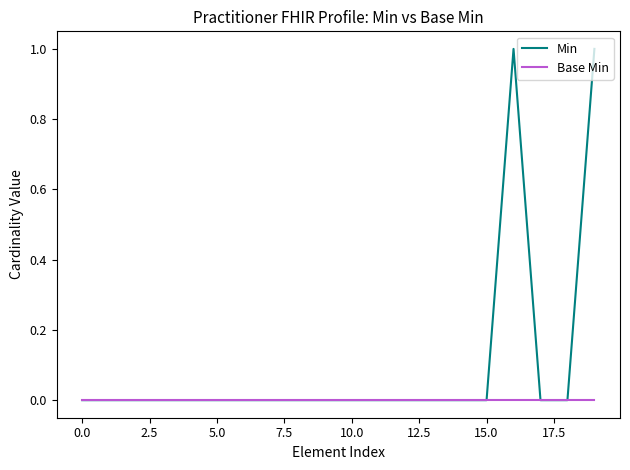

Which series has the widest spread of values?

Min